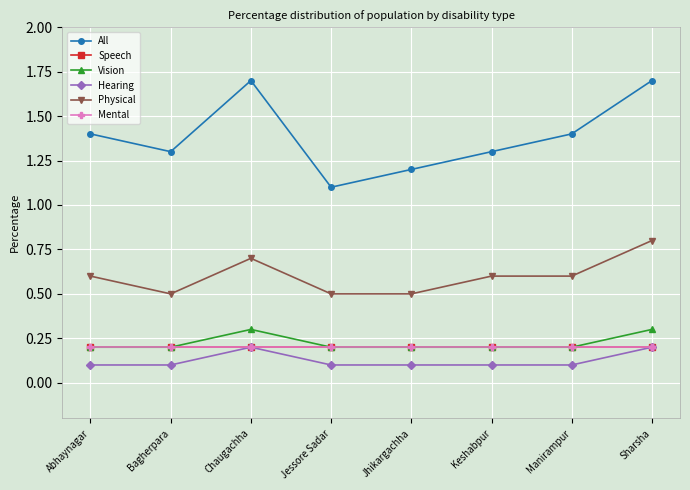

Does the chart have visible grid lines?

Yes